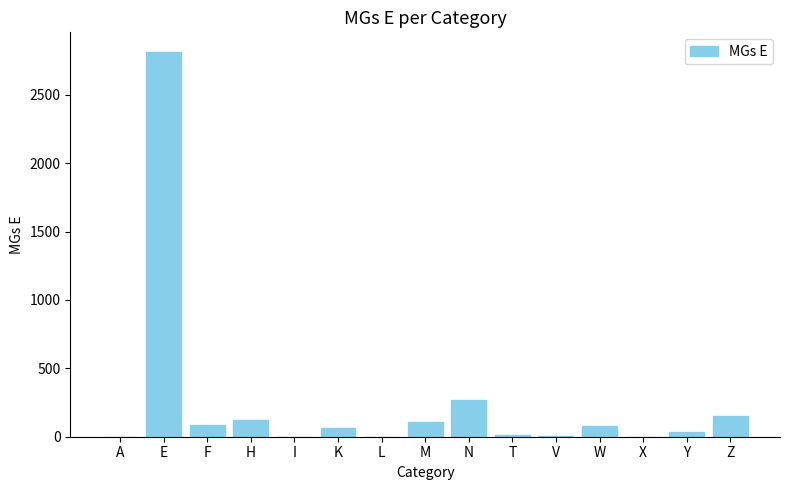

Between X and K, which is larger?

K